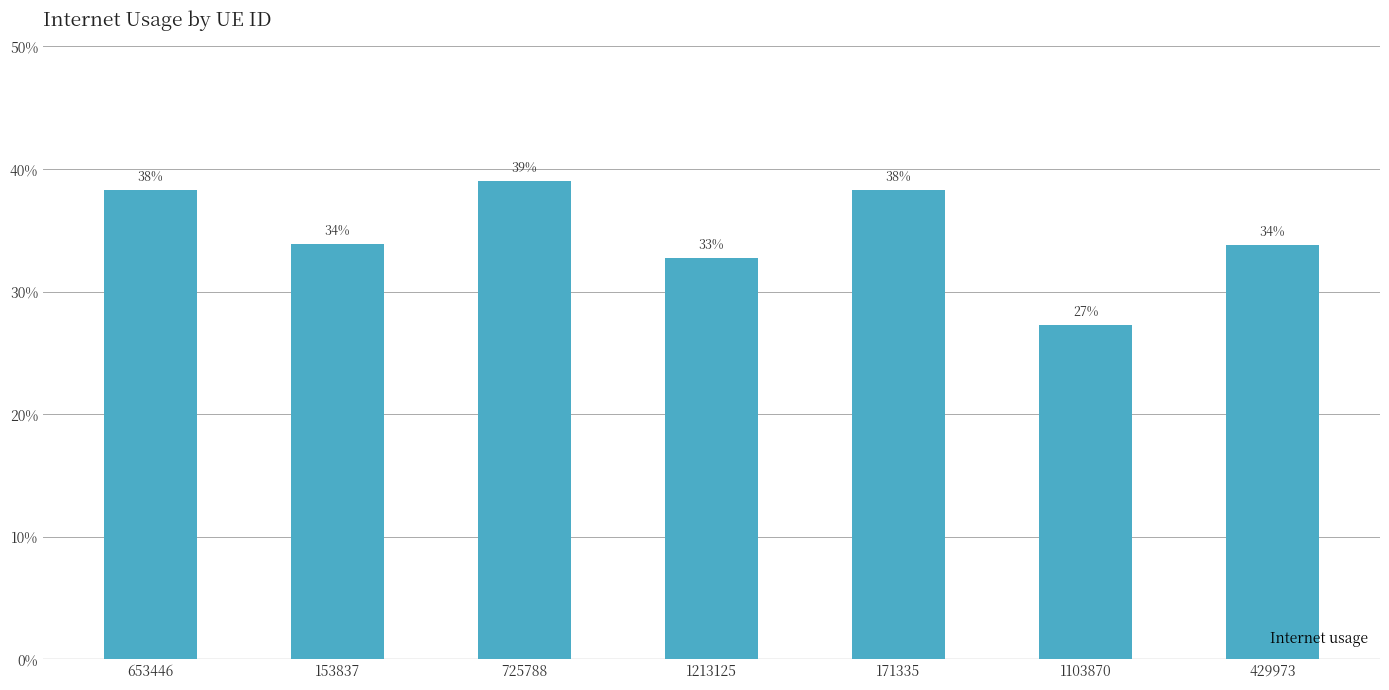

True or false: the data shows 0.4 at 725788.

True